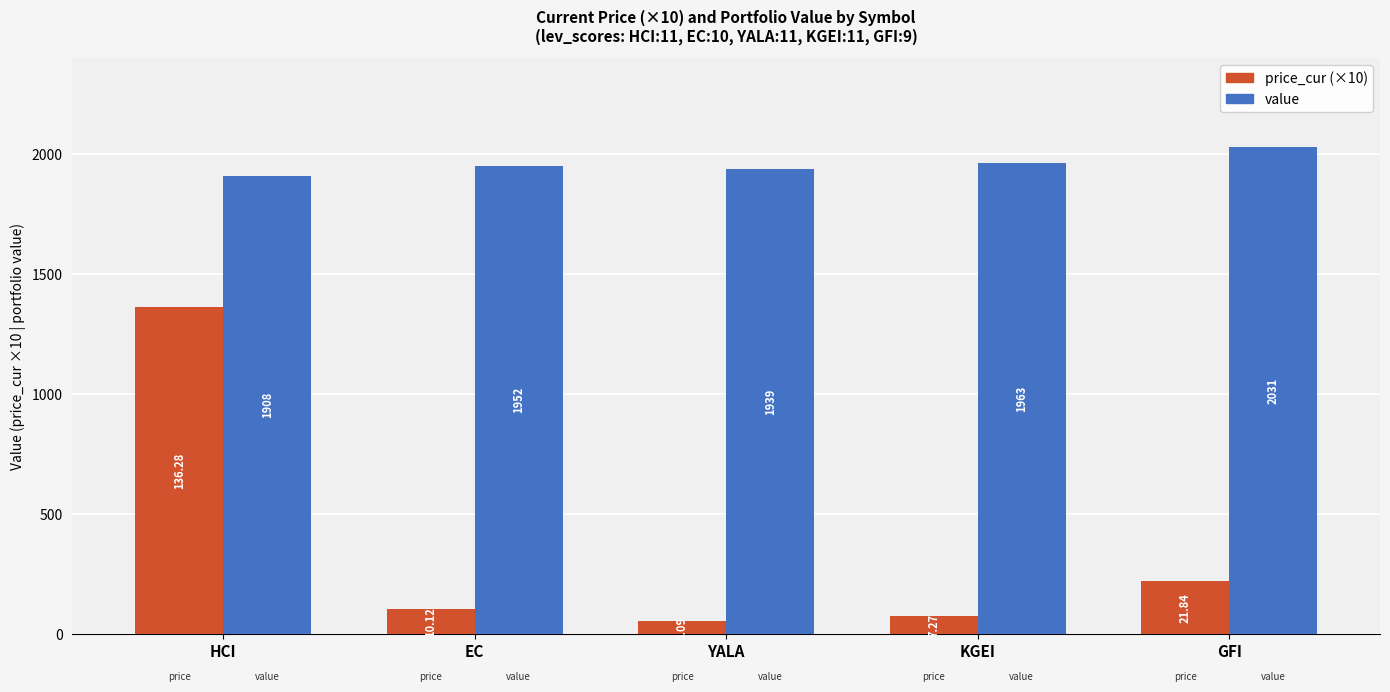

What are all the series names shown in the legend?

price_cur (×10), value